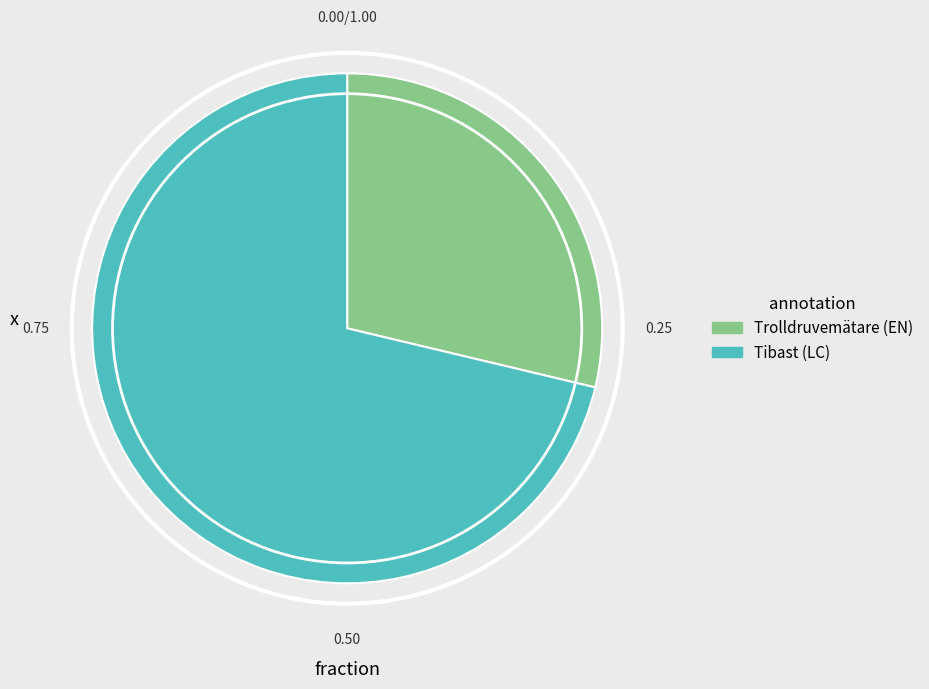

Is there a majority slice in this chart?

Yes